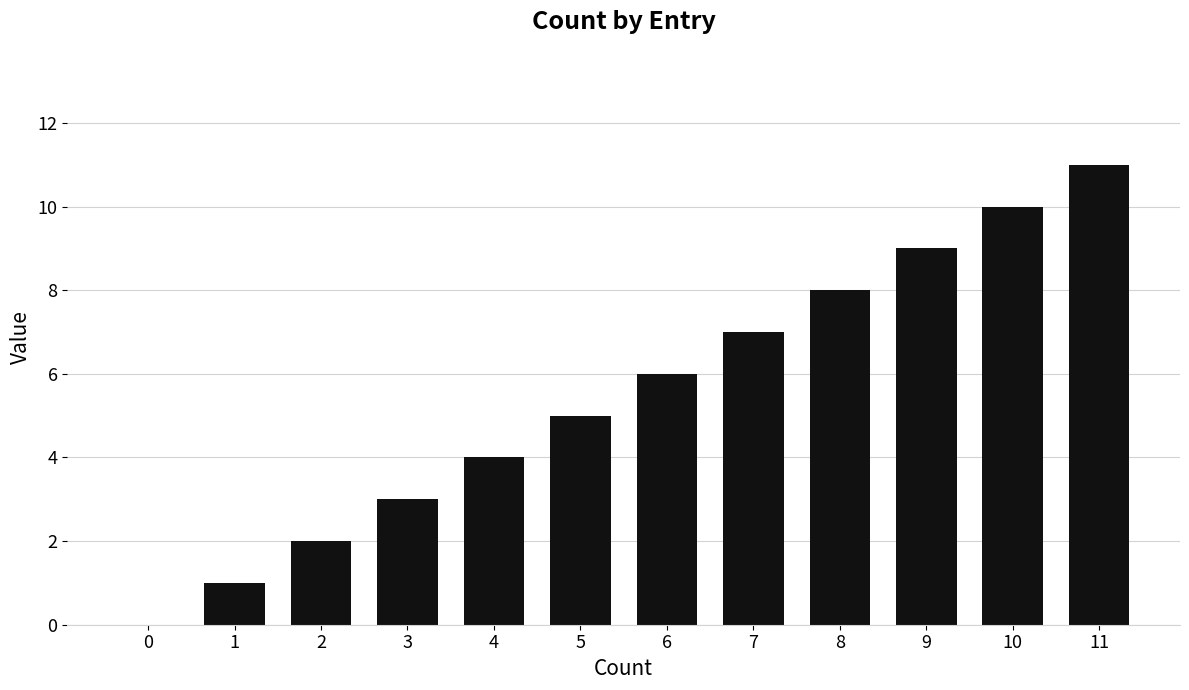

What is the sum of all values?

66